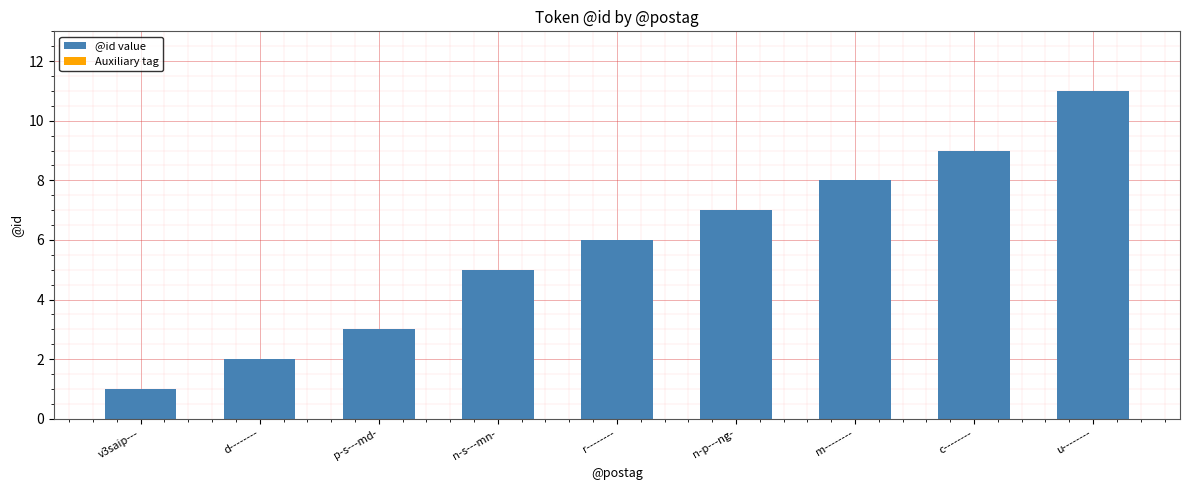

Approximately how many times larger is the value at m-------- compared to r--------?

1.3